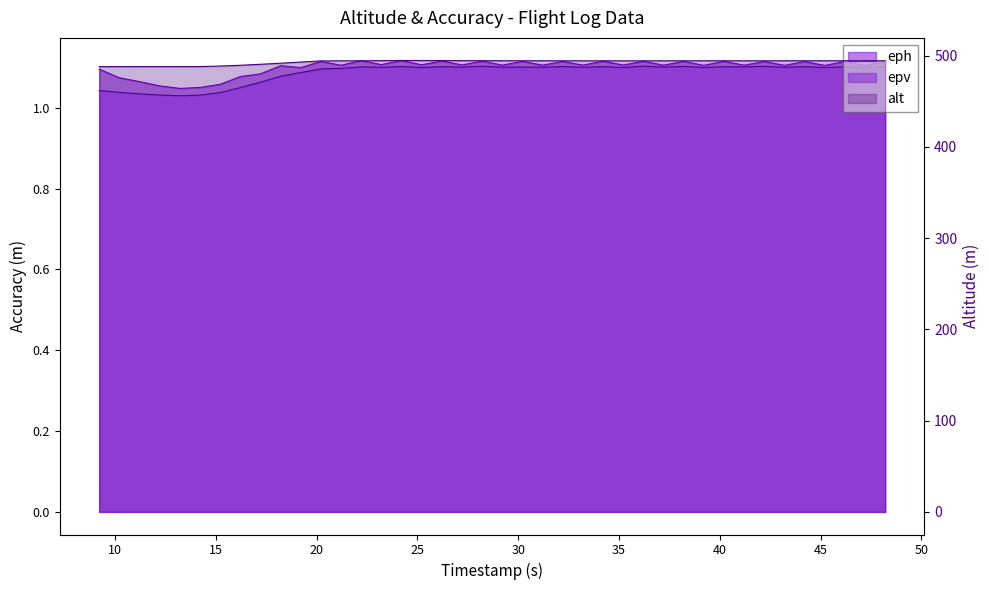

Is it true that eph equals 2.0 at 36?

False